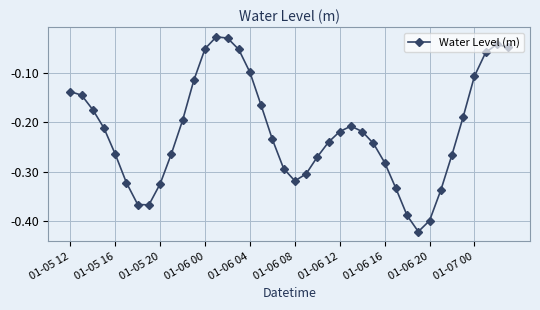

How many points are higher than both their immediate neighbors (excluding endpoints)?

3